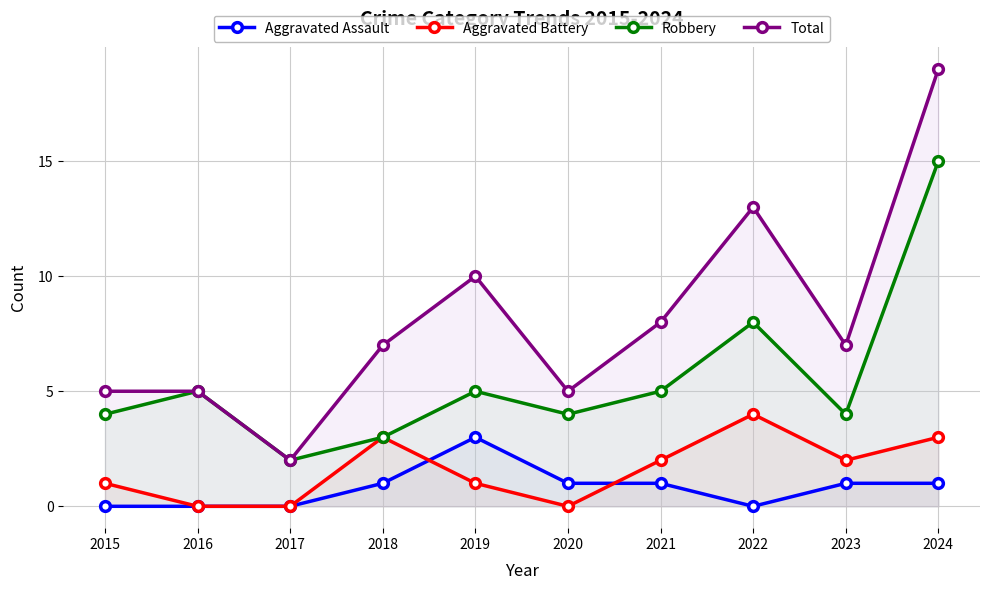

What is the maximum value shown in the chart?

19